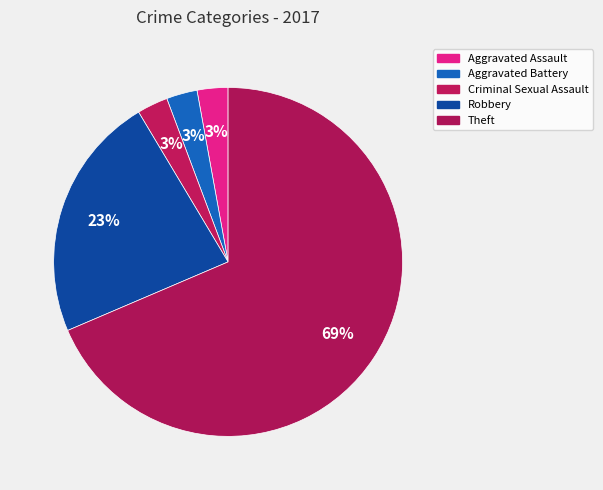

To the nearest percent, what portion does Criminal Sexual Assault represent?

3%